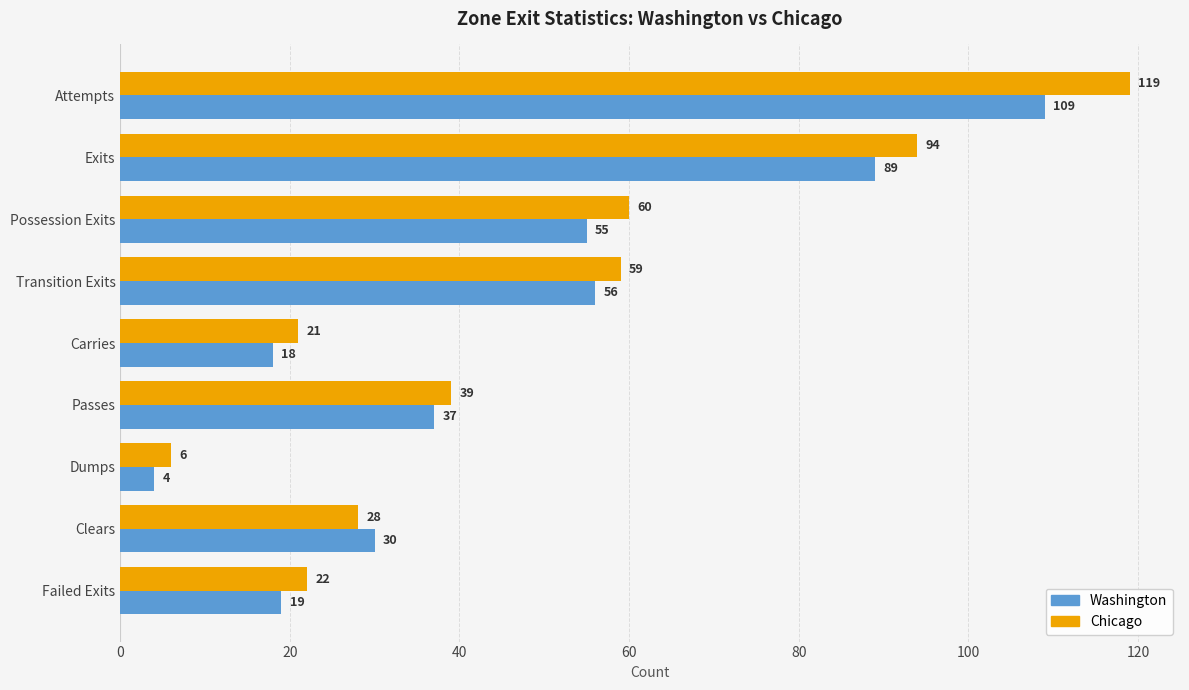

Between Carries and Clears, which series saw the biggest shift?

Washington